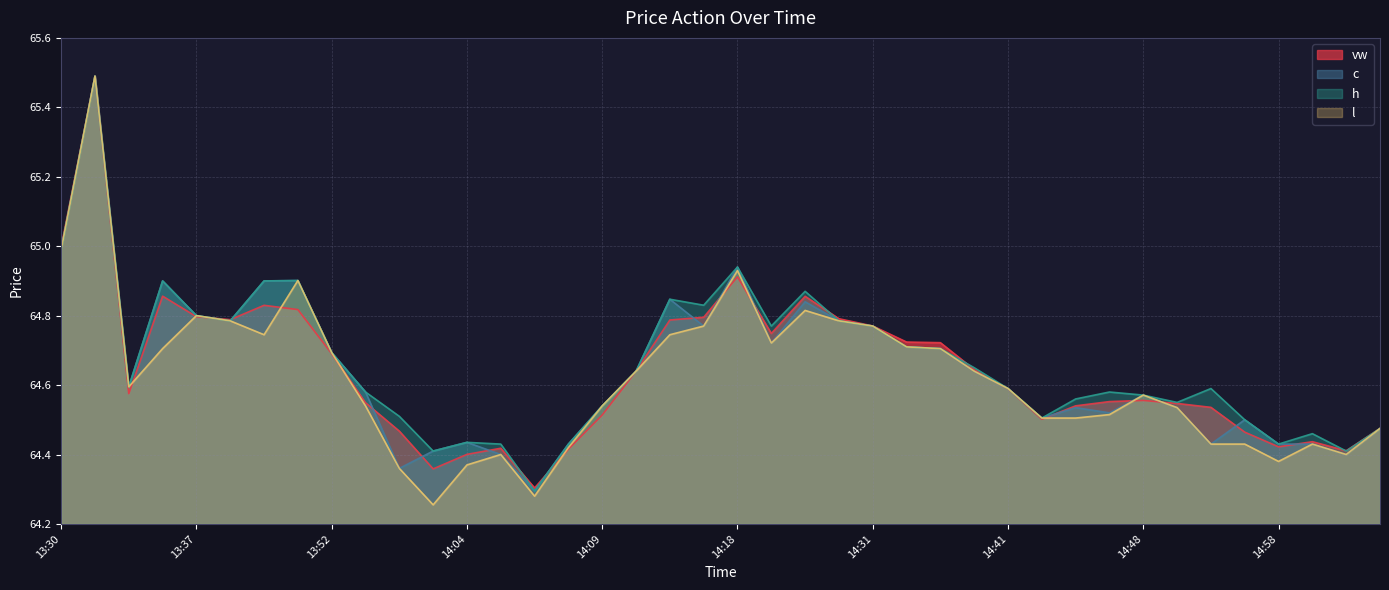

What is the difference between the second highest and second lowest values in the vw series?

0.6